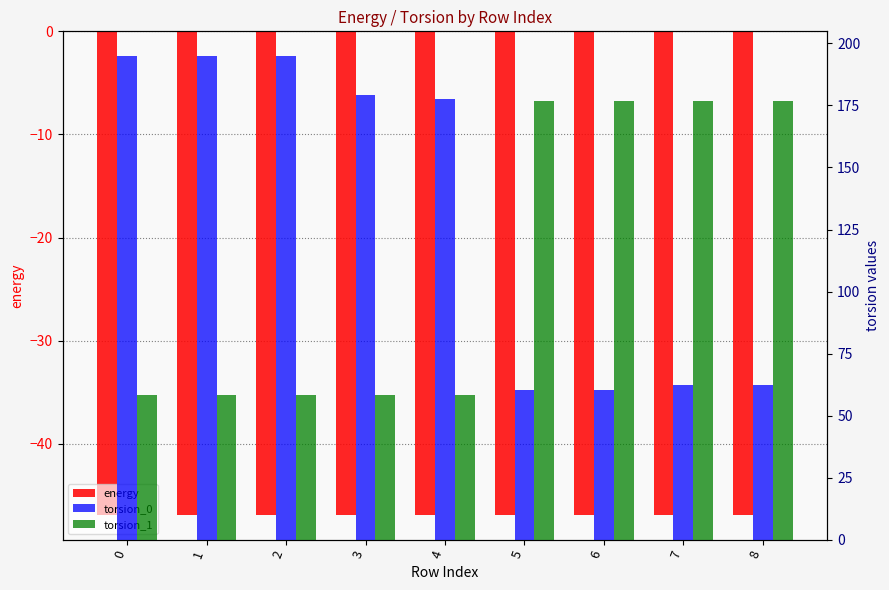

At which label is energy closest to -46?

4